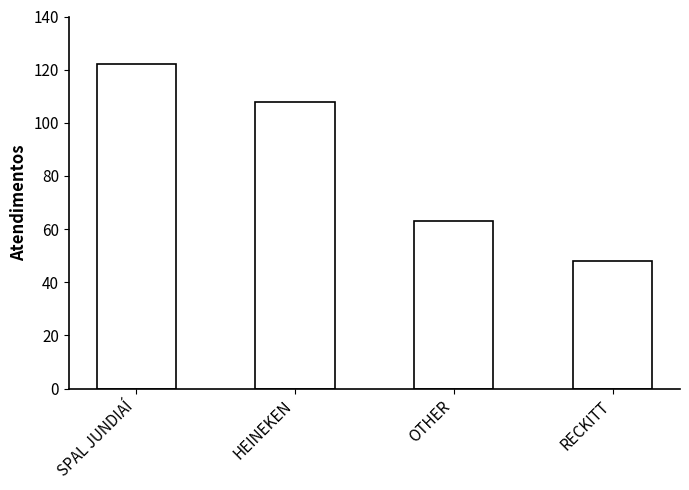

Between SPAL JUNDIAÍ and RECKITT, which is larger?

SPAL JUNDIAÍ